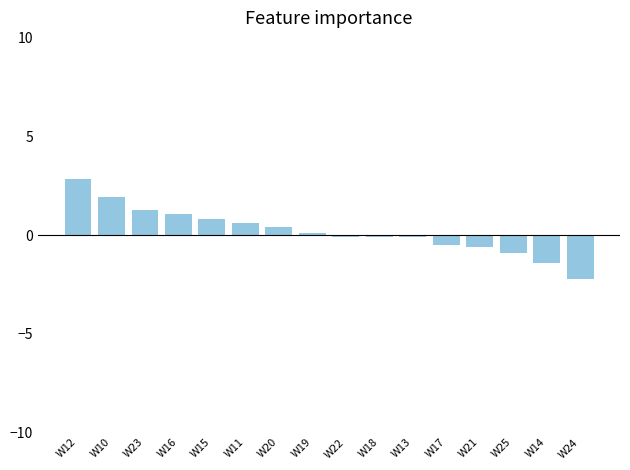

How many negative values are there?

8